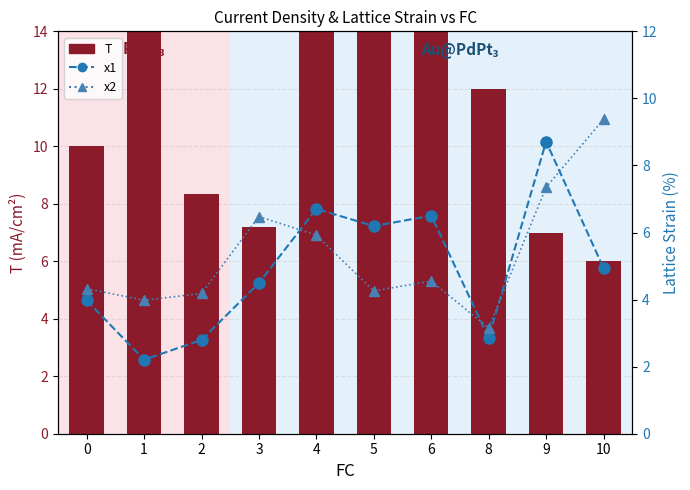

What is the value of the x2 bar at the 2nd from the left?

4.0